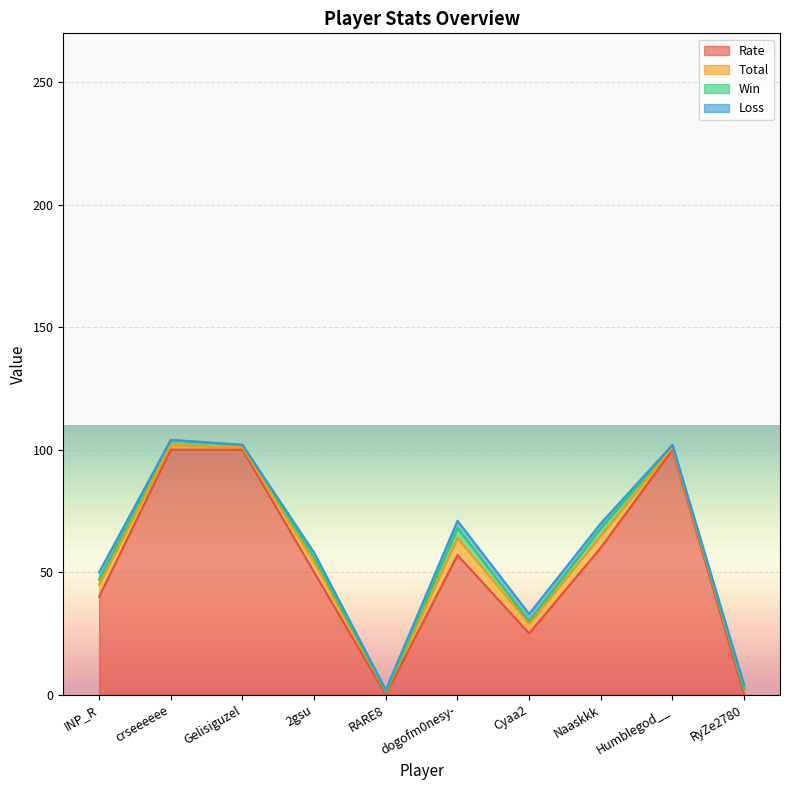

Rank the series by their maximum value, from lowest to highest.

Loss, Win, Total, Rate